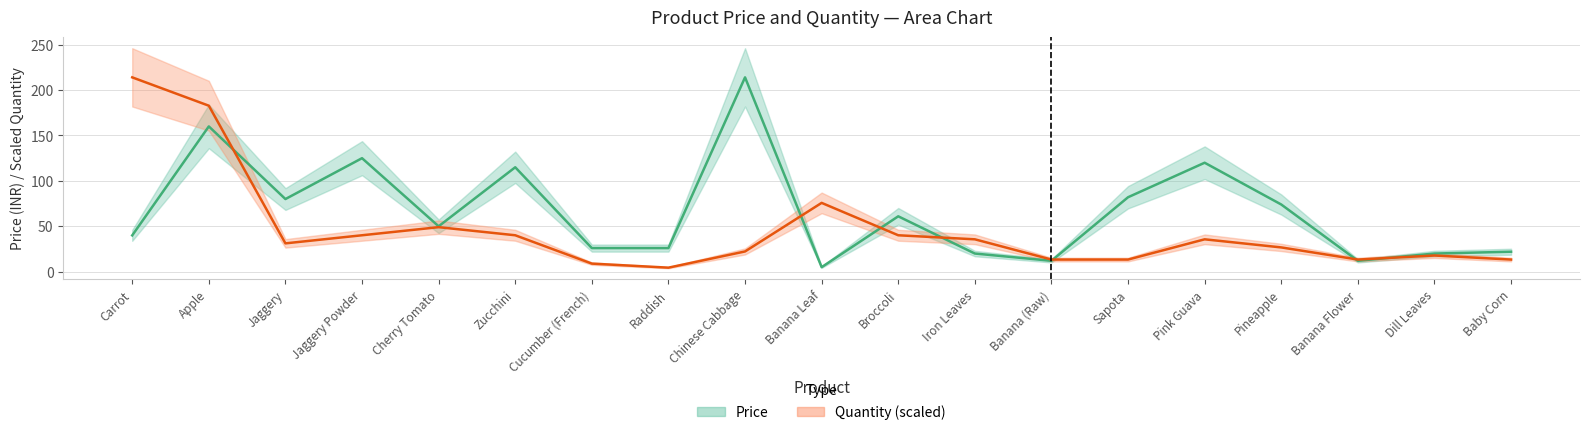

Reading left to right, what are all the values shown in this chart?

Price: Carrot=40.0	Apple=160.0	Jaggery=80.0	Jaggery Powder=125.0	Cherry Tomato=50.0	Zucchini=115.0	Cucumber (French)=26.0	Raddish=26.0	Chinese Cabbage=214.0	Banana Leaf=5.0	Broccoli=61.0	Iron Leaves=20.0	Banana (Raw)=12.0	Sapota=82.0	Pink Guava=120.0	Pineapple=74.0	Banana Flower=12.0	Dill Leaves=20.0	Baby Corn=22.0
Quantity: Carrot=214.0	Apple=182.8	Jaggery=31.2	Jaggery Powder=40.1	Cherry Tomato=49.0	Zucchini=40.1	Cucumber (French)=8.9	Raddish=4.5	Chinese Cabbage=22.3	Banana Leaf=75.8	Broccoli=40.1	Iron Leaves=35.7	Banana (Raw)=13.4	Sapota=13.4	Pink Guava=35.7	Pineapple=26.8	Banana Flower=13.4	Dill Leaves=17.8	Baby Corn=13.4